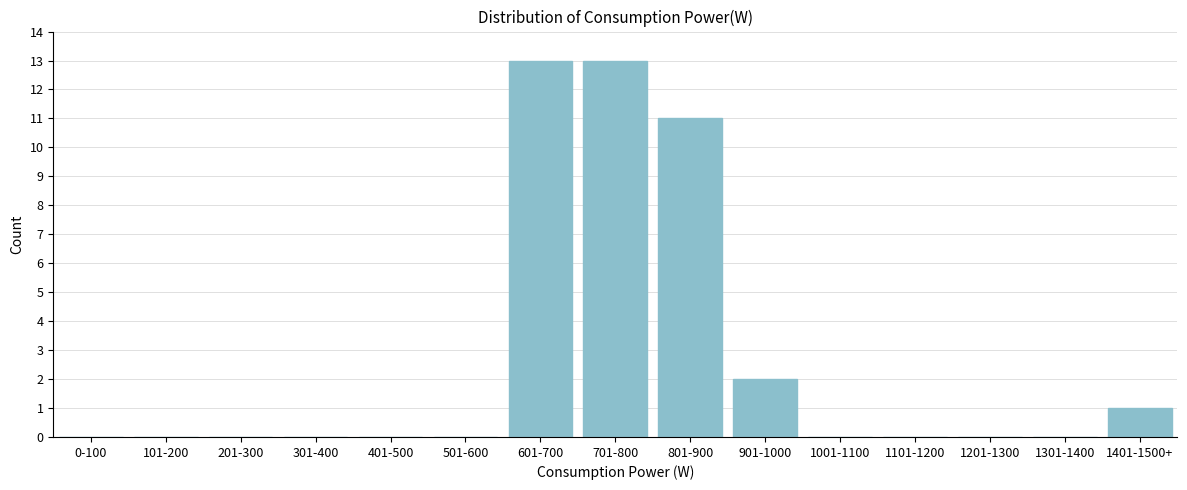

Reading left to right, extract all data points from this chart.

0-100=0	101-200=0	201-300=0	301-400=0	401-500=0	501-600=0	601-700=13	701-800=13	801-900=11	901-1000=2	1001-1100=0	1101-1200=0	1201-1300=0	1301-1400=0	1401-1500+=1